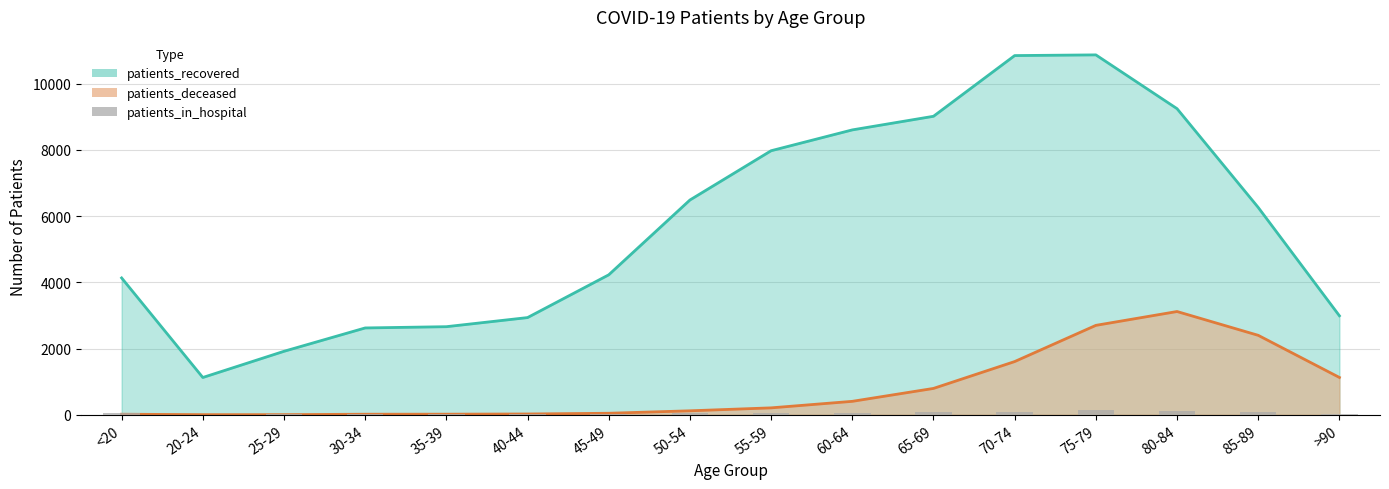

How many categories are shown in the chart?

16